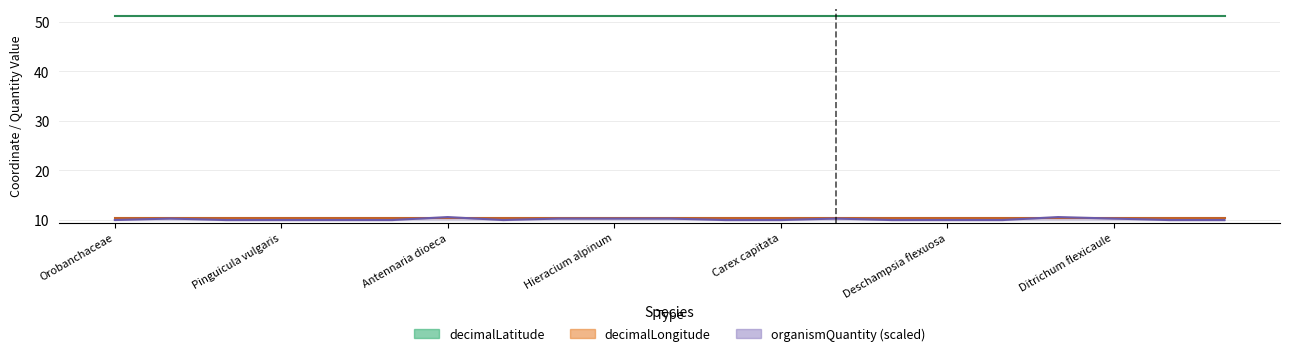

True or false: organismQuantity and decimalLongitude intersect in this chart.

False